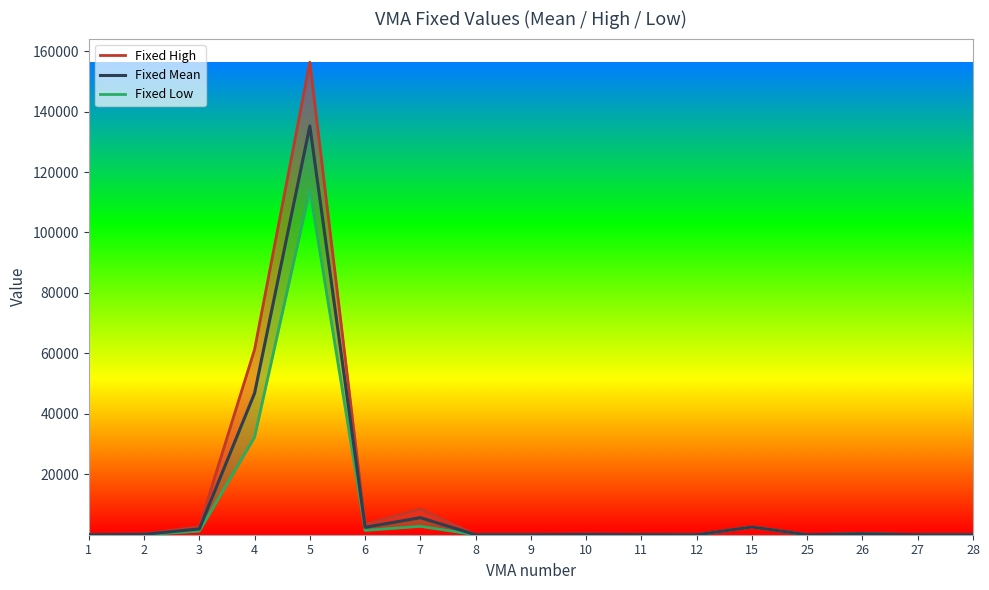

Which series has the widest spread of values?

Fixed High